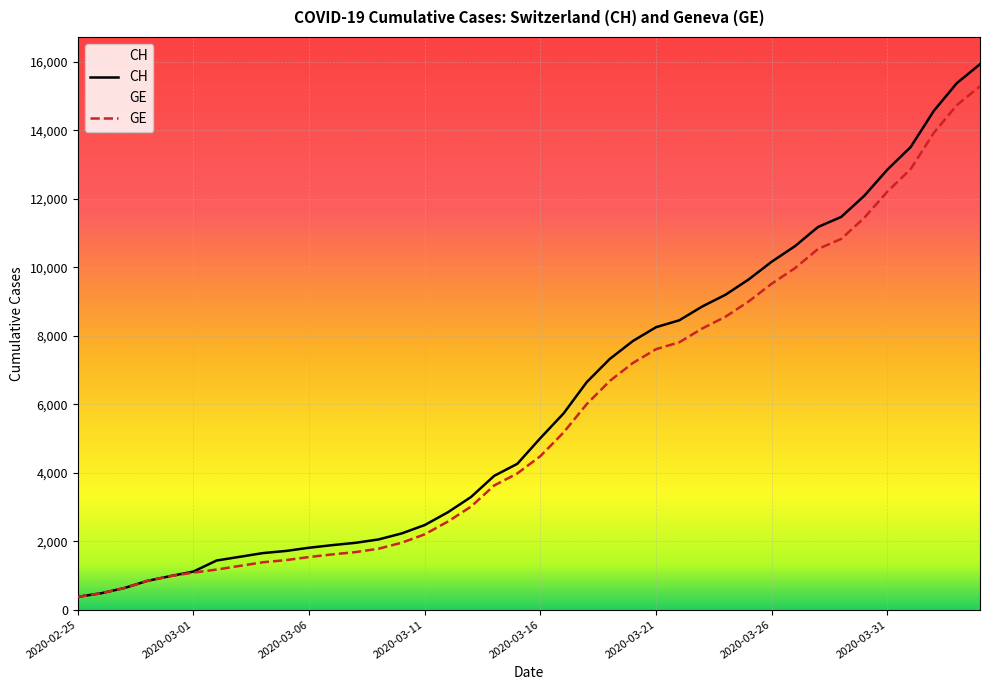

Between 2020-03-05 and 2020-03-29, which series saw the biggest shift?

CH